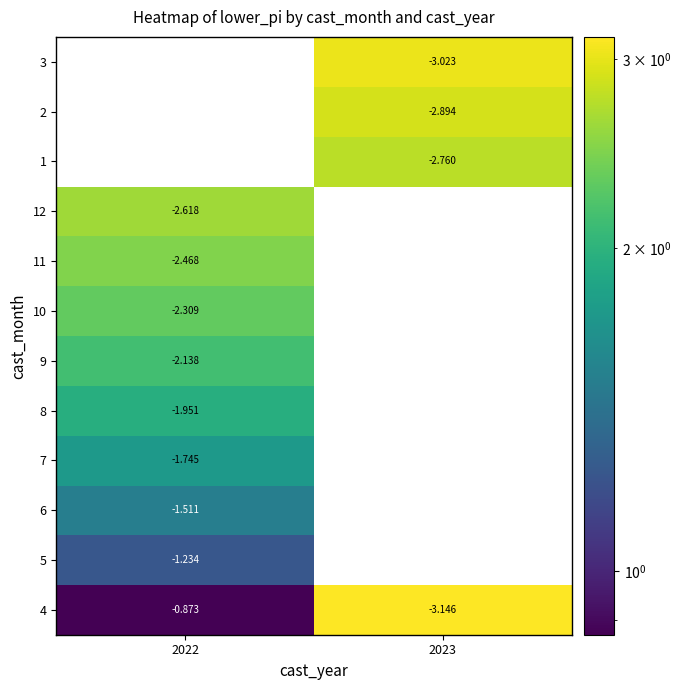

What is the spread (max minus min) of values at 2023?

0.4